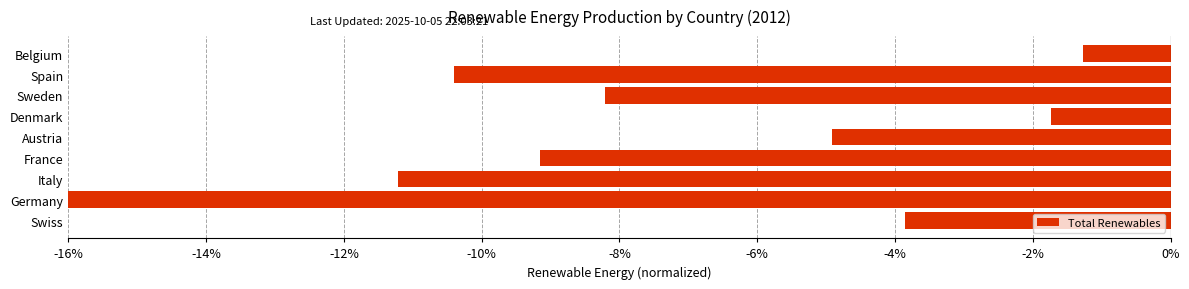

Are the bars horizontal?

Yes